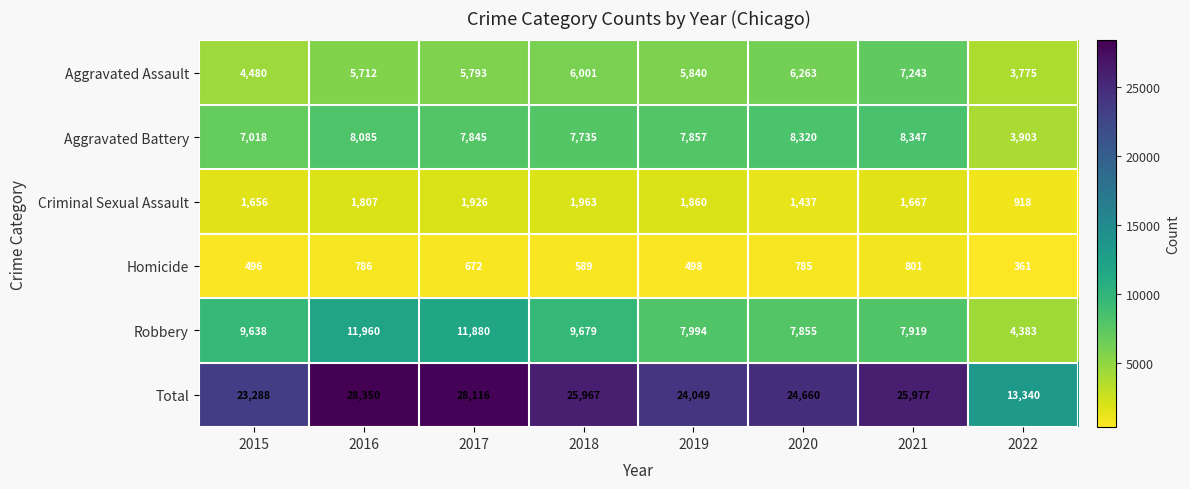

At which category is the sum across all series the highest?

2016